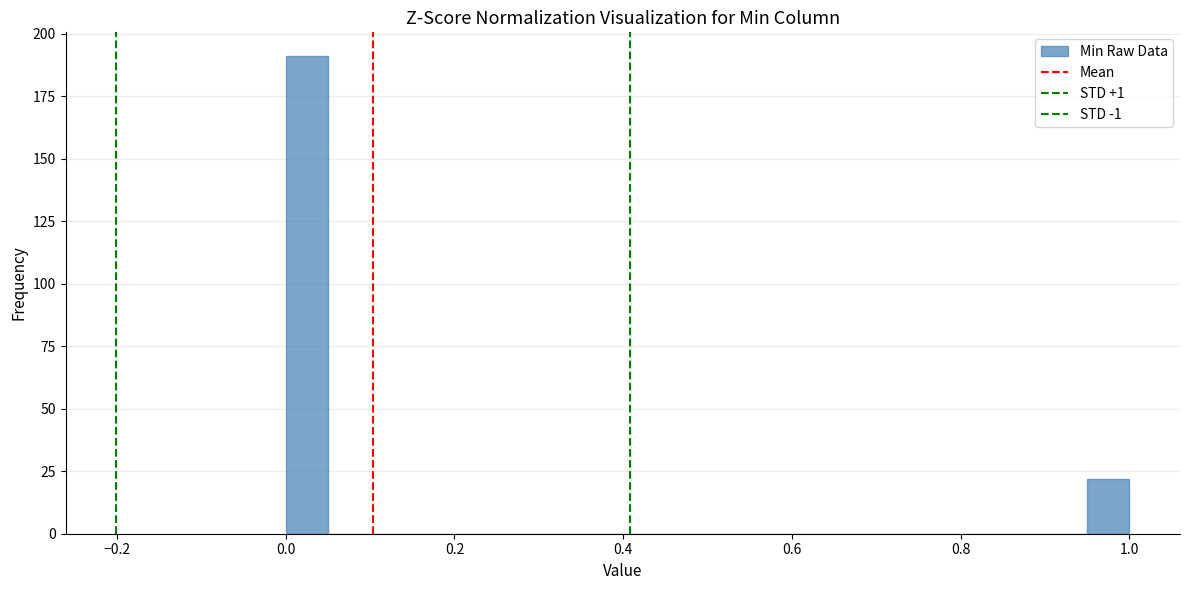

Around what value on the x-axis is the tallest bar? Give the approximate position of its centre, as read against the axis.

0.02